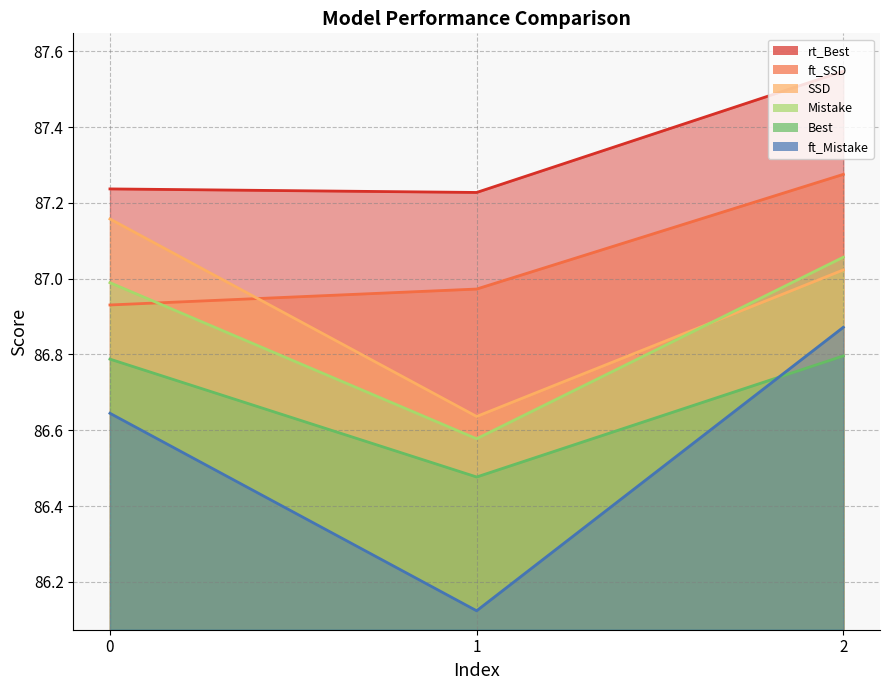

Reading right to left, what are all the values shown in this chart?

SSD: 87.0	86.6	87.2
Mistake: 87.1	86.6	87.0
Best: 86.8	86.5	86.8
ft_SSD: 87.3	87.0	86.9
ft_Mistake: 86.9	86.1	86.6
rt_Best: 87.5	87.2	87.2